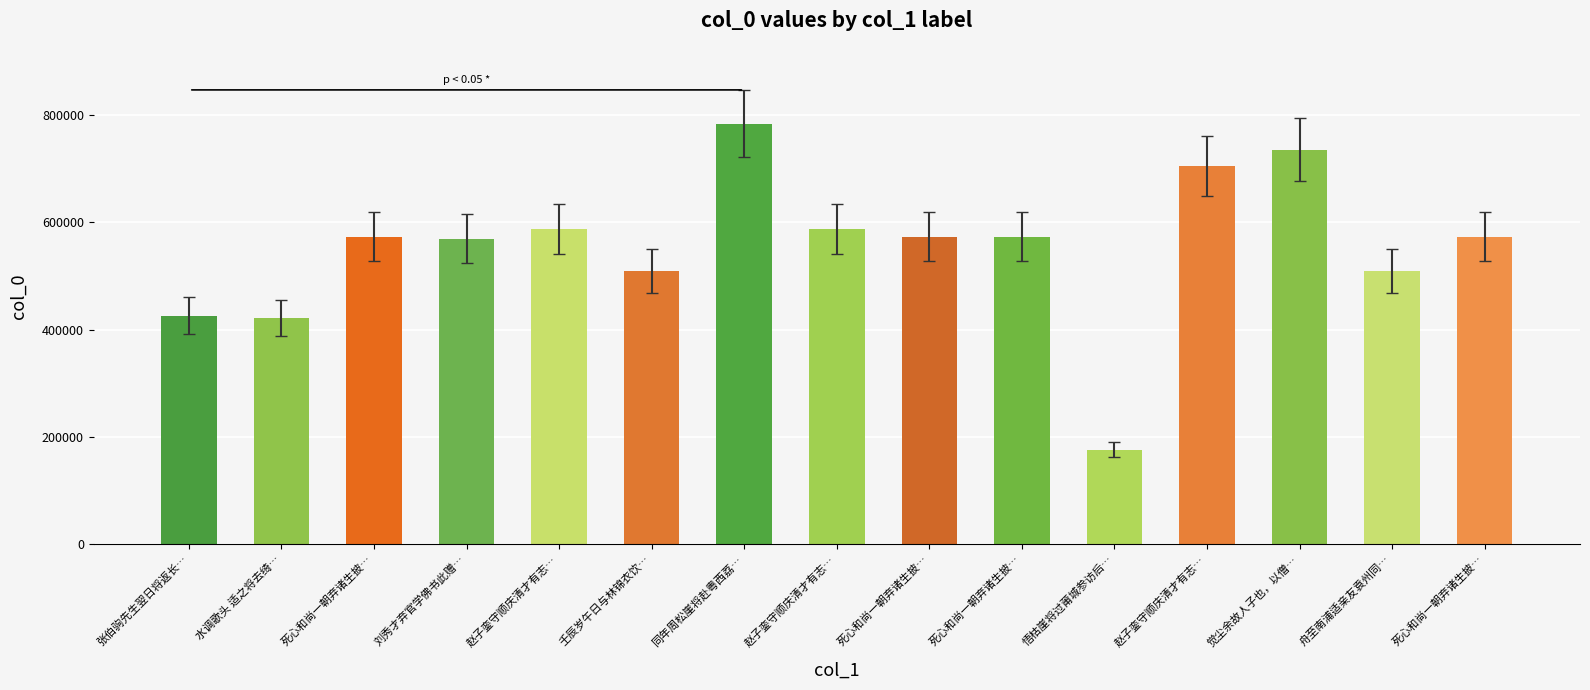

What is the greatest value displayed?

784013